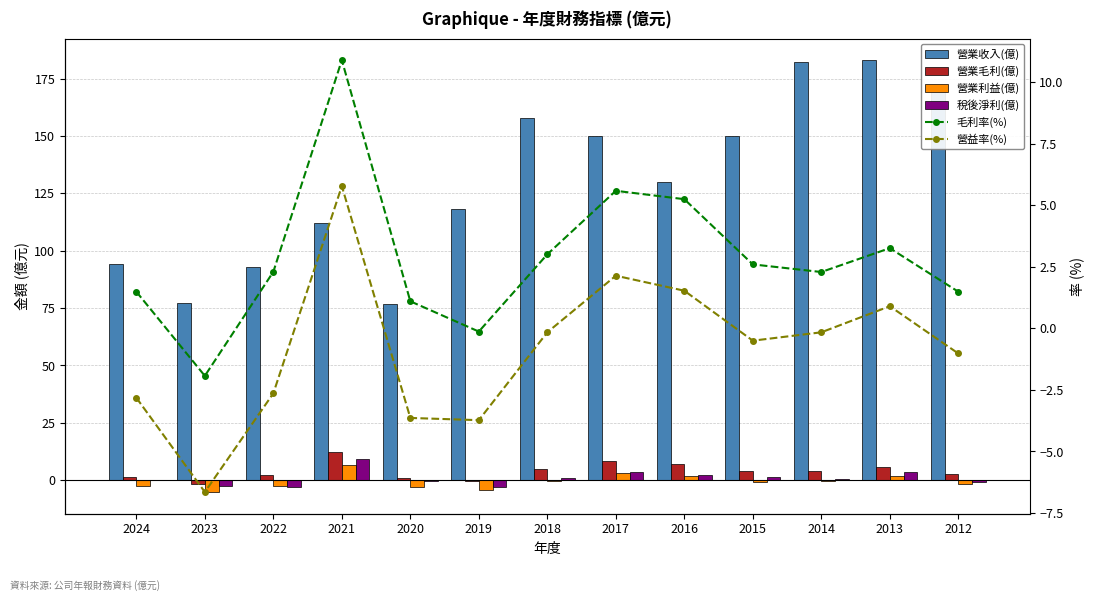

The value of 稅後淨利(億) at 2013 is 1.8. True or false?

False